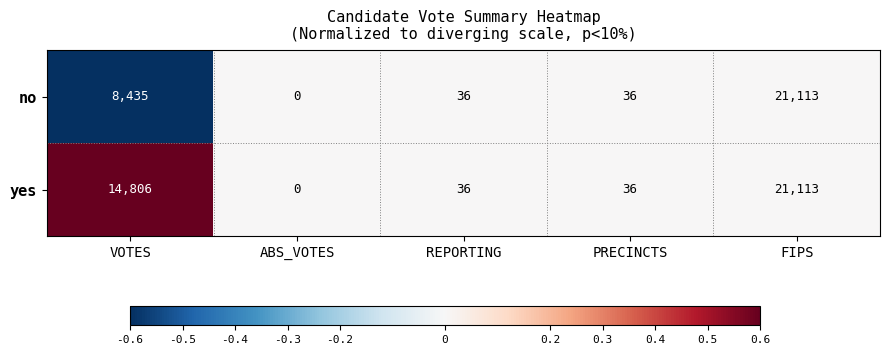

List the series in order of their overall mean, lowest first.

no, yes